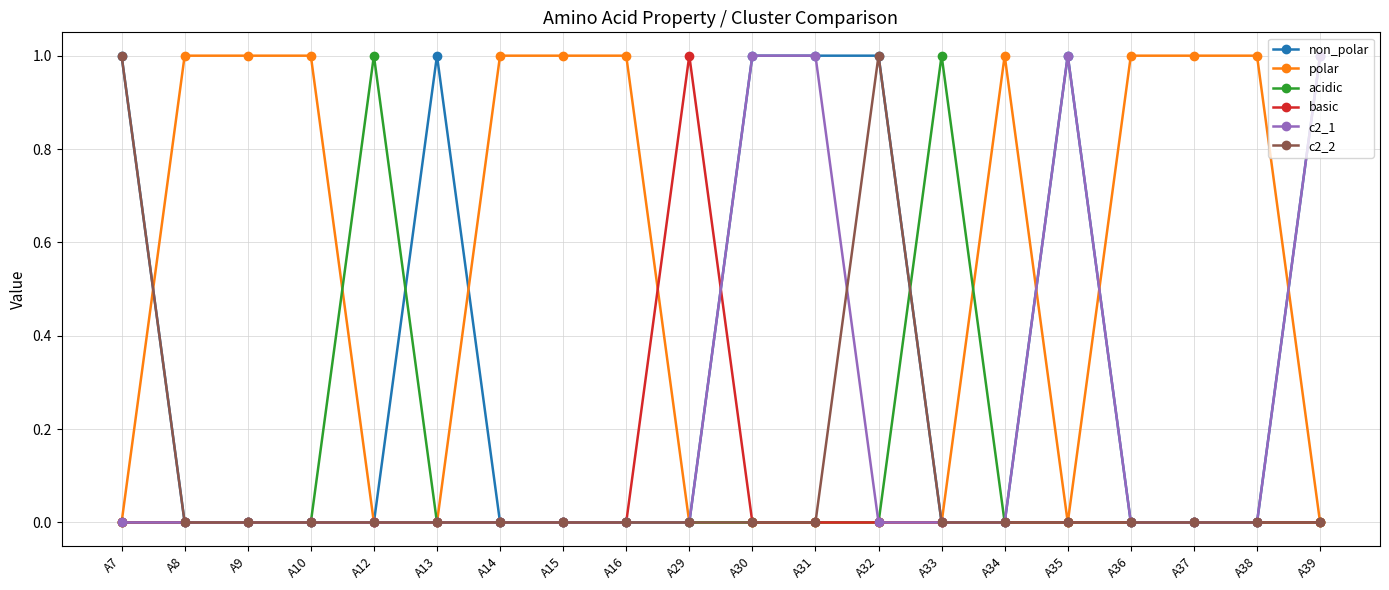

How many lines are shown in the chart?

6